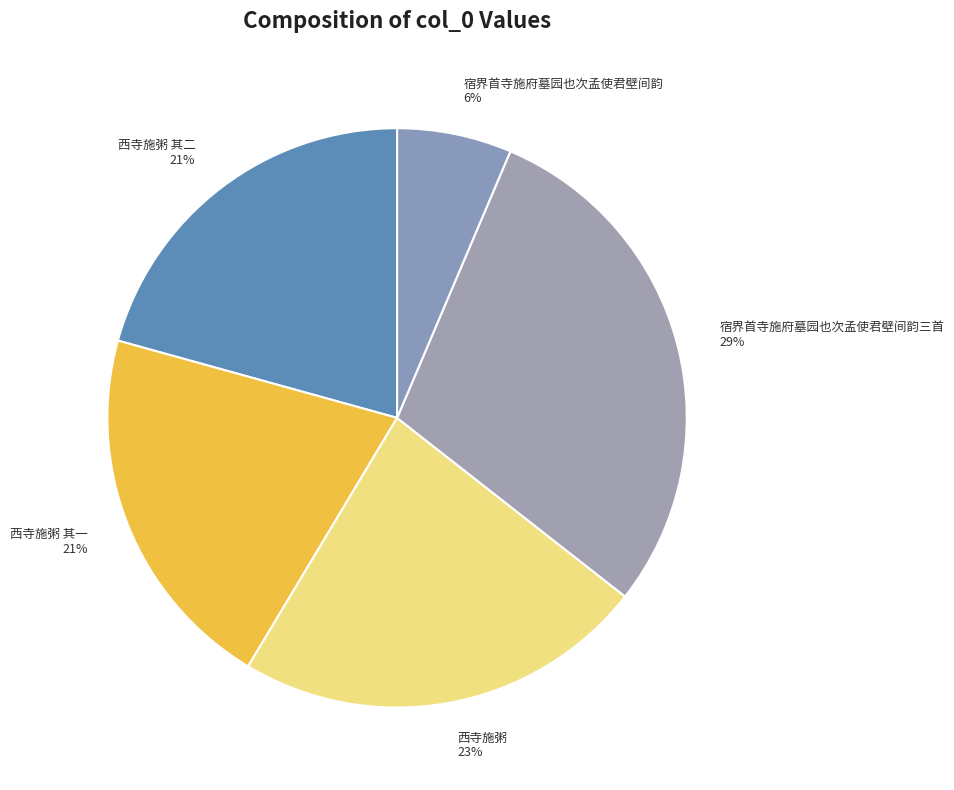

To the nearest percent, what is the combined percentage of 宿界首寺施府墓园也次孟使君壁间韵 and 西寺施粥 其二?

27%